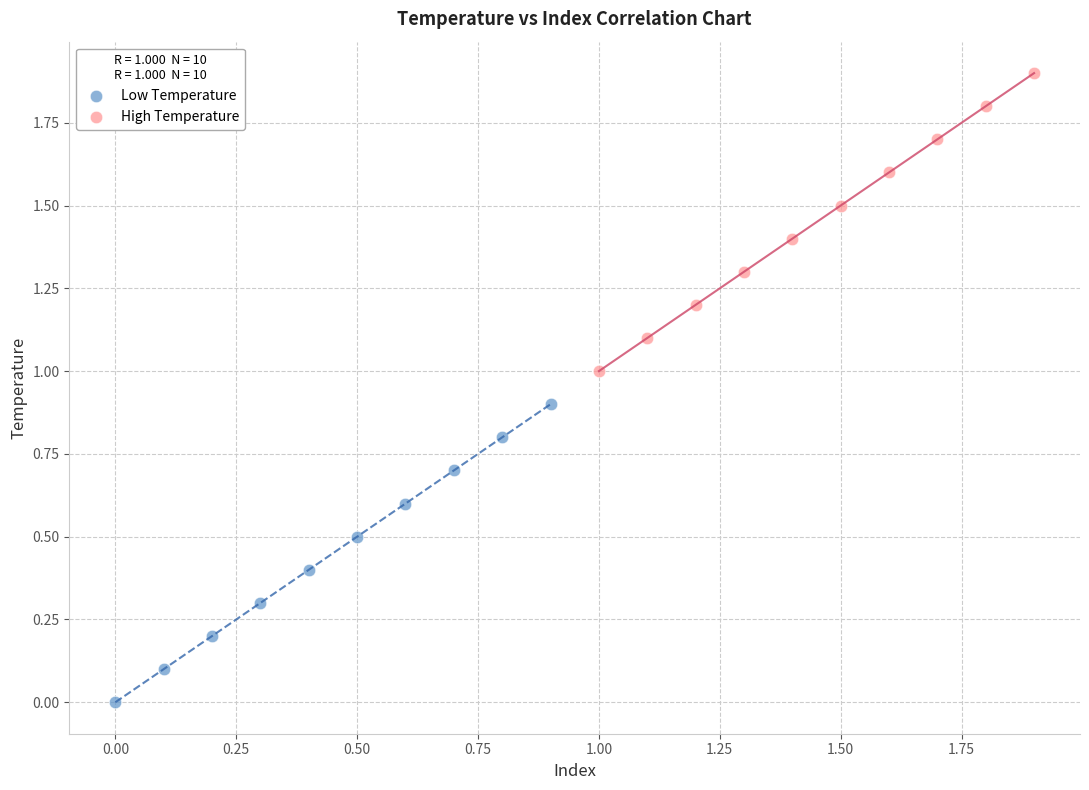

Which series contains the highest Y value?

High Temperature